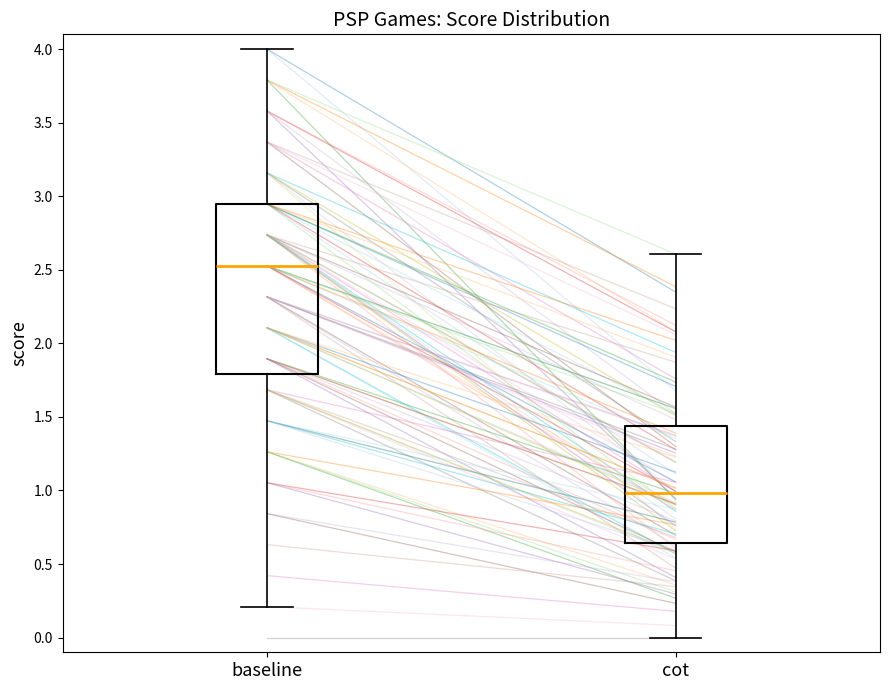

Reading left to right, read every box against the y-axis: the position of its median line, the range the box covers, and the ends of its whiskers. The values are not printed on the chart, so give them approximately, as read against the axis.

baseline: median 2.55, box 1.80 to 2.95, whiskers 0.20 to 4.00
cot: median 1.00, box 0.65 to 1.45, whiskers 0.00 to 2.60